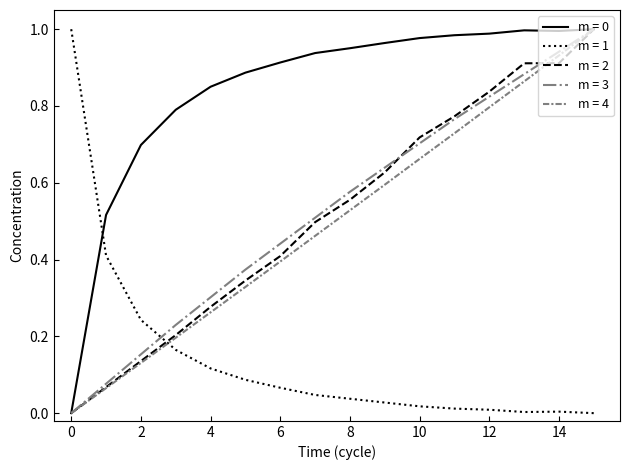

True or false: m = 1 and m = 4 cross at least once.

True